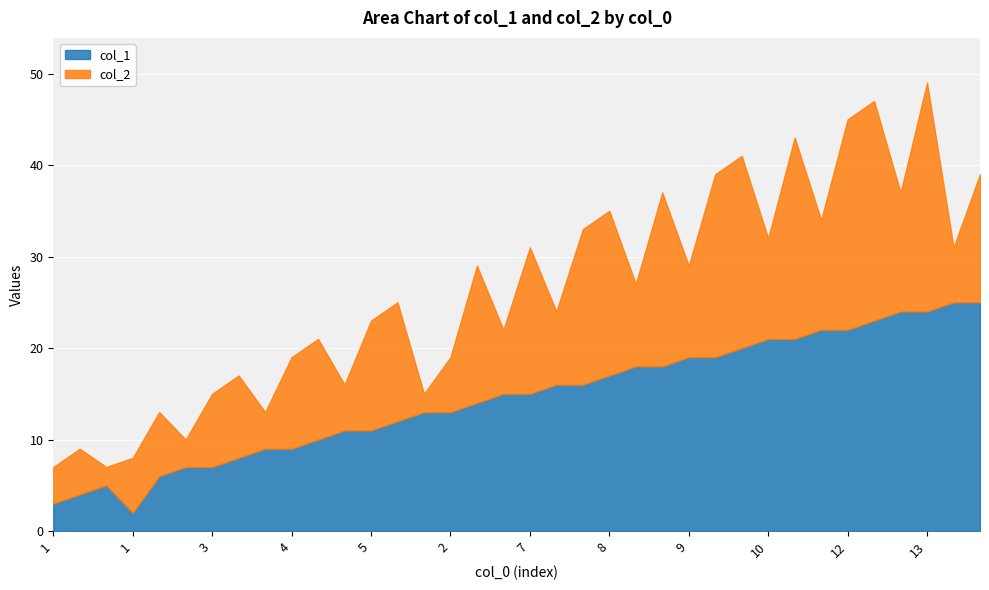

How many data points are less than 15?

17